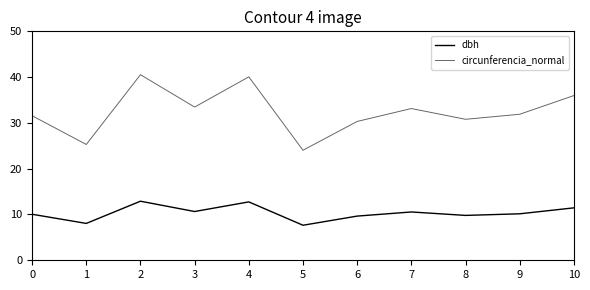

True or false: circunferencia_normal has a value of 40.1 at 4.

True